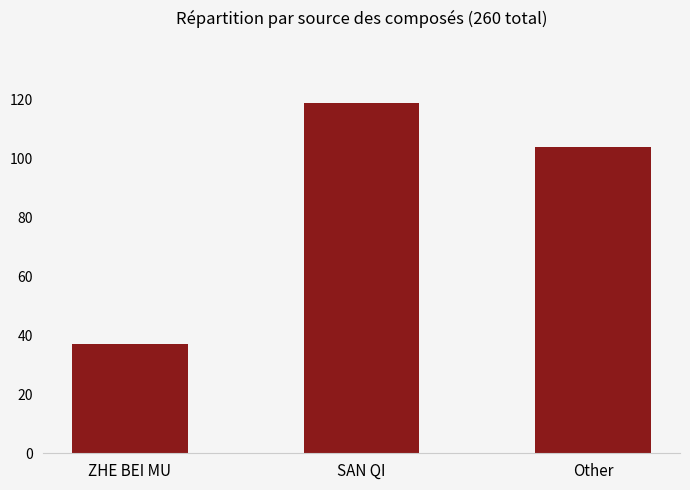

List the labels in order of value, largest first.

SAN QI, Other, ZHE BEI MU